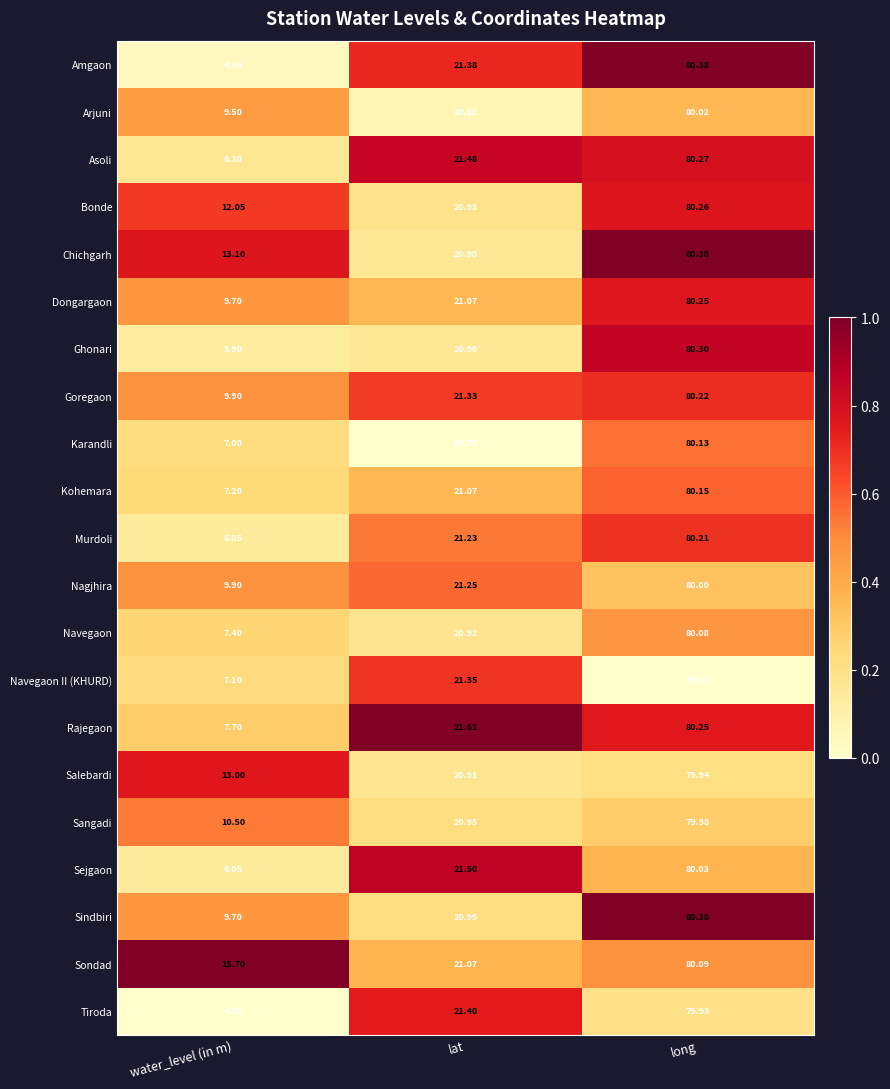

How many distinct data groups are displayed?

21